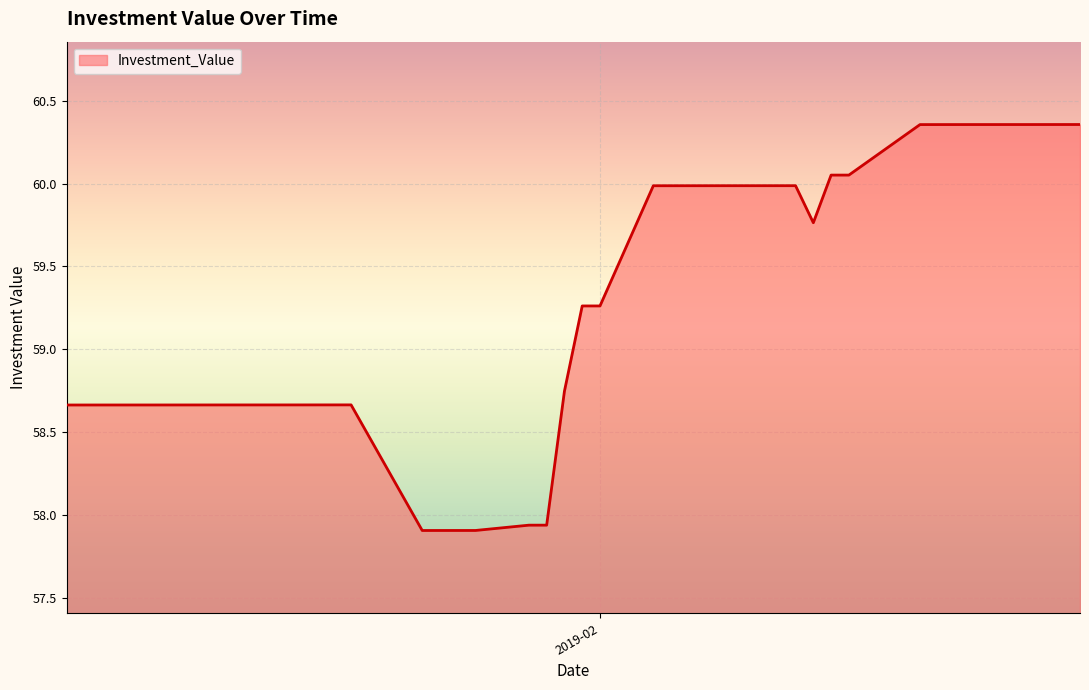

List the labels in order of value, largest first.

2019-02-28, 2019-02-27, 2019-02-26, 2019-02-25, 2019-02-22, 2019-02-21, 2019-02-20, 2019-02-19, 2019-02-15, 2019-02-14, 2019-02-12, 2019-02-11, 2019-02-08, 2019-02-07, 2019-02-06, 2019-02-05, 2019-02-04, 2019-02-13, 2019-02-01, 2019-01-31, 2019-01-30, 2019-01-18, 2019-01-17, 2019-01-16, 2019-01-15, 2019-01-14, 2019-01-11, 2019-01-10, 2019-01-09, 2019-01-08, 2019-01-07, 2019-01-04, 2019-01-03, 2019-01-02, 2019-01-29, 2019-01-28, 2019-01-25, 2019-01-24, 2019-01-23, 2019-01-22